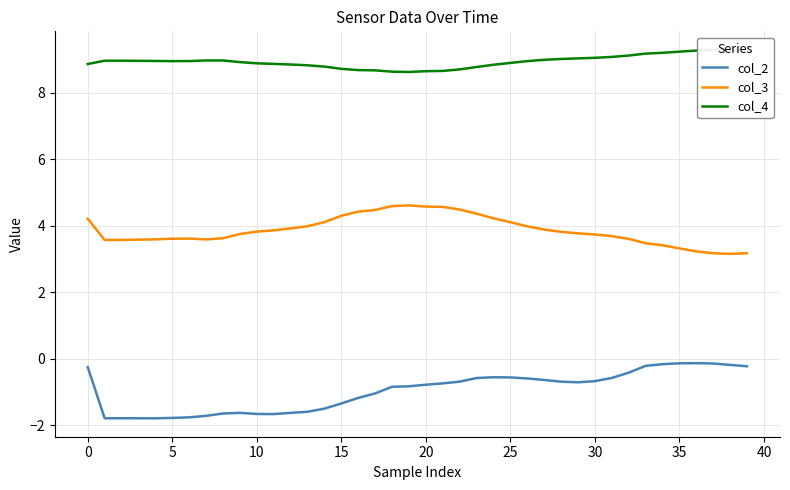

Reading left to right, extract all data points from this chart.

col_2: -0.3	-1.8	-1.8	-1.8	-1.8	-1.8	-1.8	-1.7	-1.7	-1.6	-1.7	-1.7	-1.6	-1.6	-1.5	-1.4	-1.2	-1.0	-0.9	-0.8	-0.8	-0.7	-0.7	-0.6	-0.6	-0.6	-0.6	-0.6	-0.7	-0.7	-0.7	-0.6	-0.4	-0.2	-0.2	-0.1	-0.1	-0.1	-0.2	-0.2
col_3: 4.2	3.6	3.6	3.6	3.6	3.6	3.6	3.6	3.6	3.7	3.8	3.9	3.9	4.0	4.1	4.3	4.4	4.5	4.6	4.6	4.6	4.6	4.5	4.4	4.2	4.1	4.0	3.9	3.8	3.8	3.7	3.7	3.6	3.5	3.4	3.3	3.2	3.2	3.1	3.2
col_4: 8.9	9.0	9.0	9.0	8.9	8.9	8.9	9.0	9.0	8.9	8.9	8.9	8.8	8.8	8.8	8.7	8.7	8.7	8.6	8.6	8.6	8.6	8.7	8.8	8.8	8.9	8.9	9.0	9.0	9.0	9.0	9.1	9.1	9.2	9.2	9.2	9.3	9.3	9.3	9.3